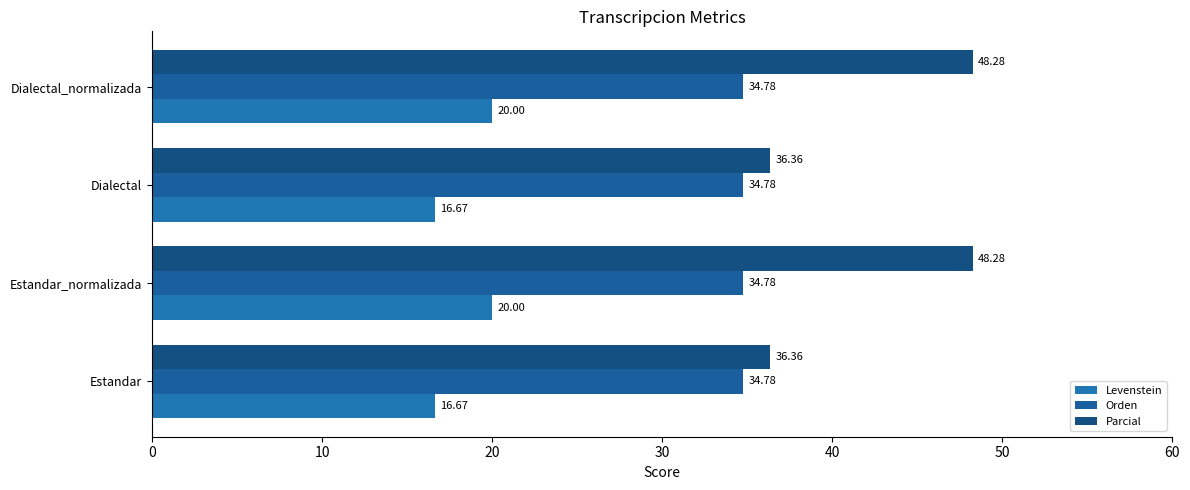

How many data points does each series have?

4